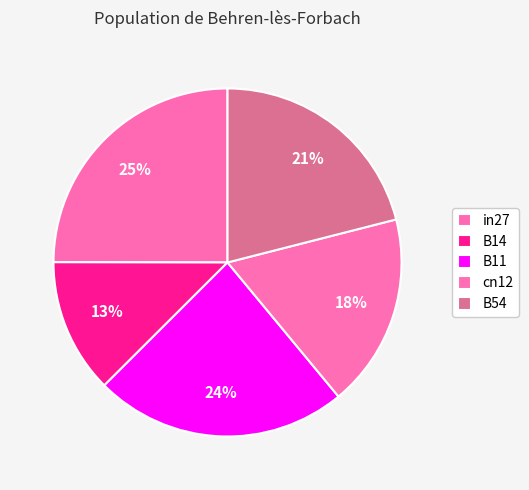

To the nearest percent, what portion does B11 represent?

24%